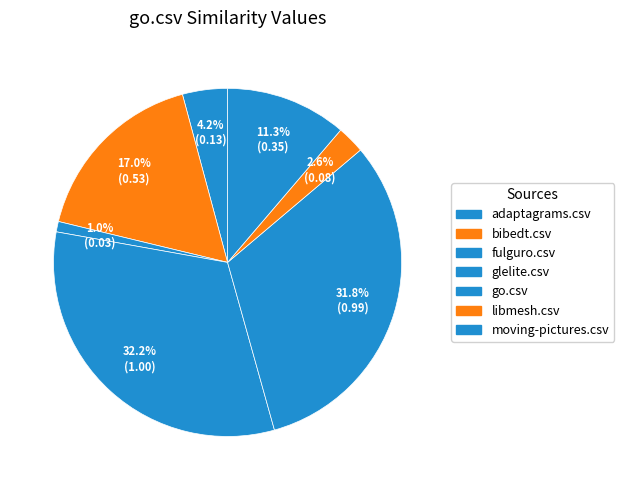

How many slices are in this pie chart?

7